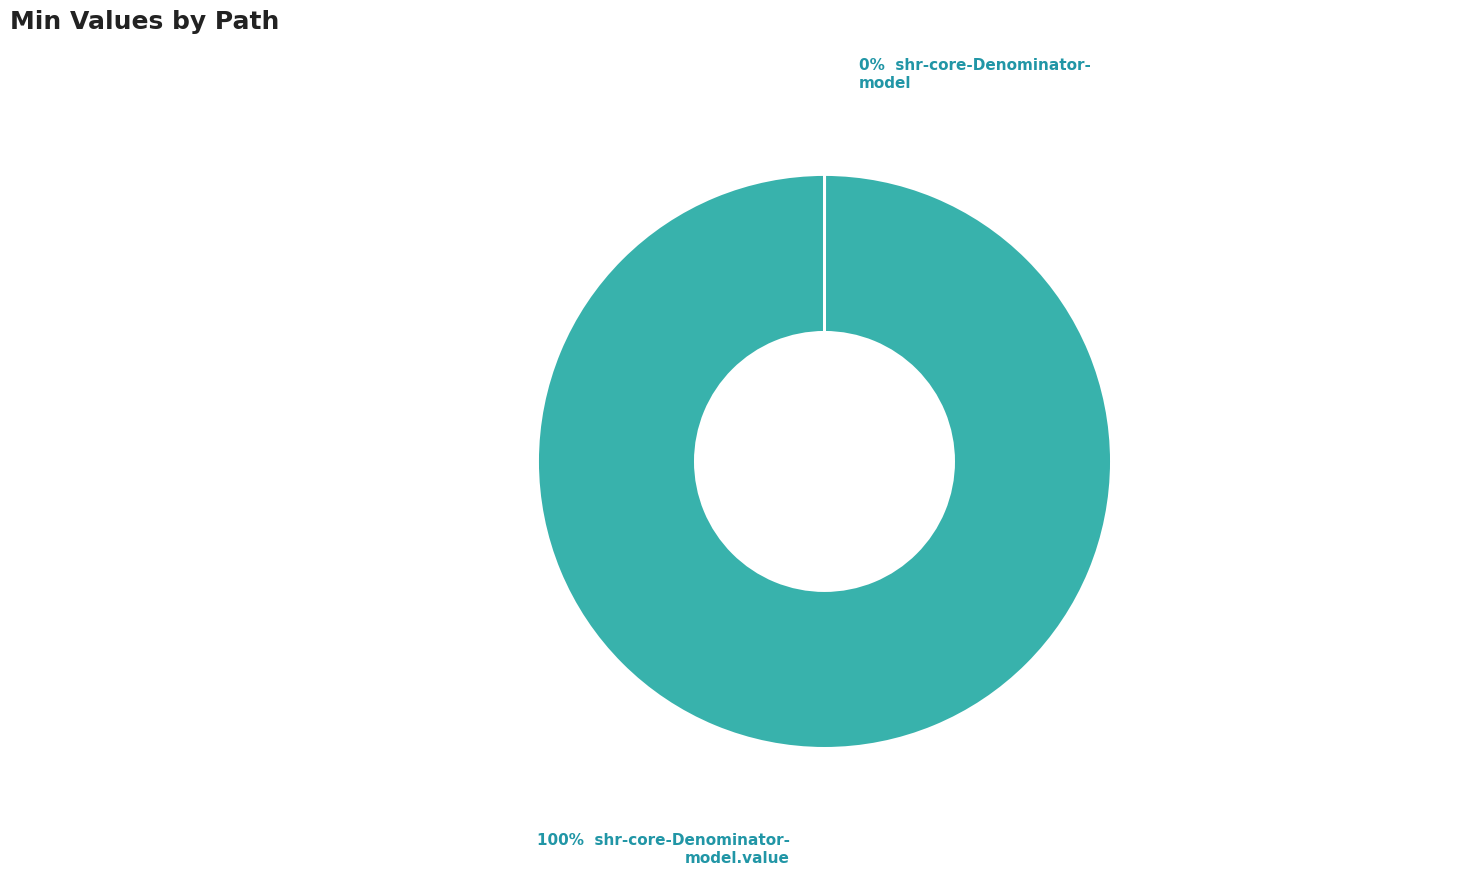

Is there a majority slice in this chart?

Yes